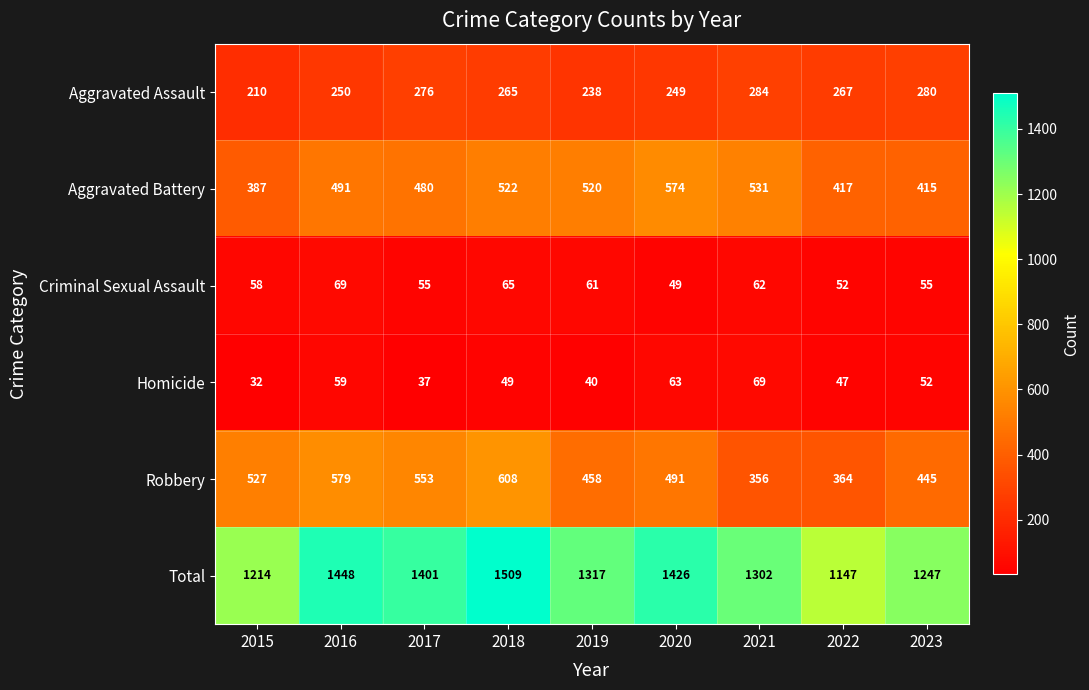

At how many categories does at least one series exceed 1129?

9